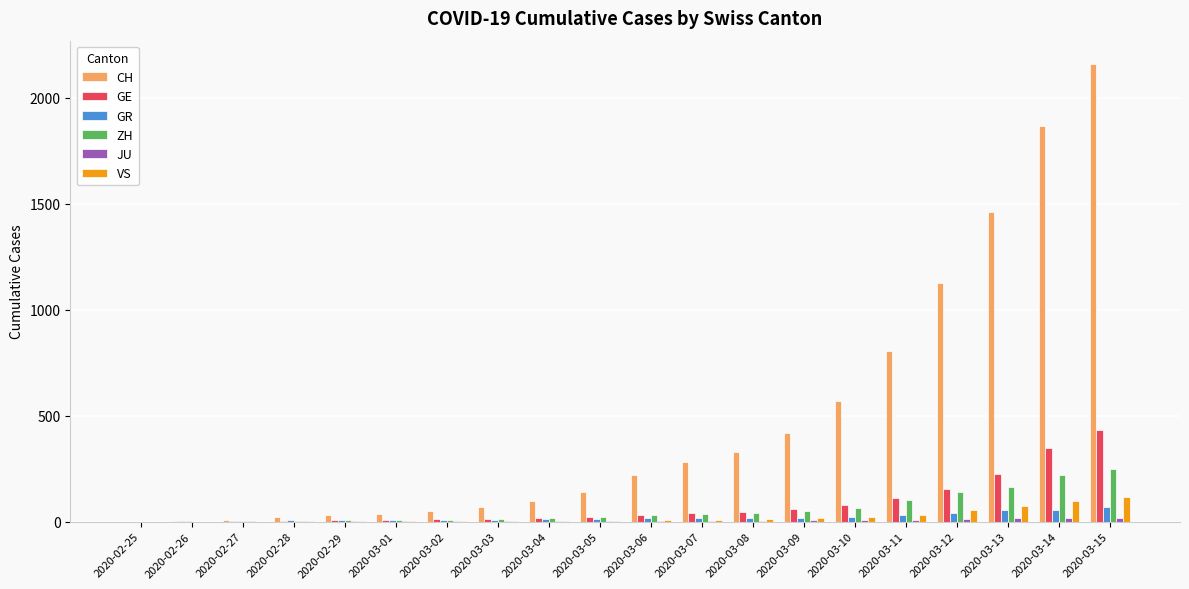

At which category is the sum across all series the highest?

2020-03-15